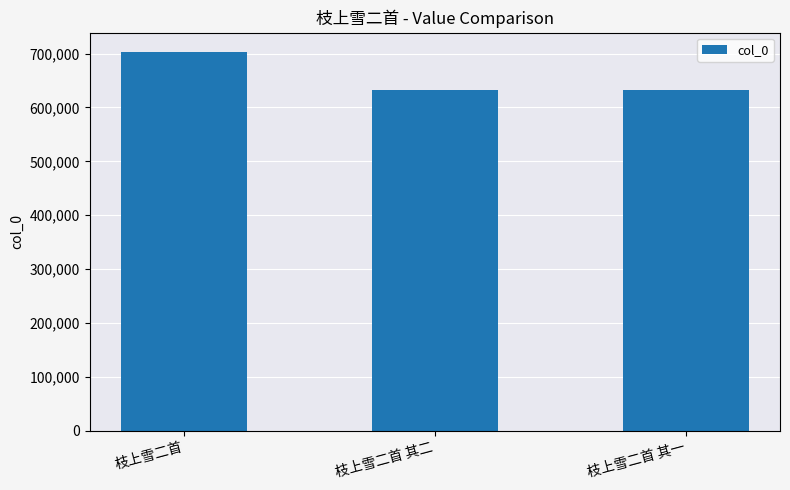

Where does the data first go above 632769?

枝上雪二首